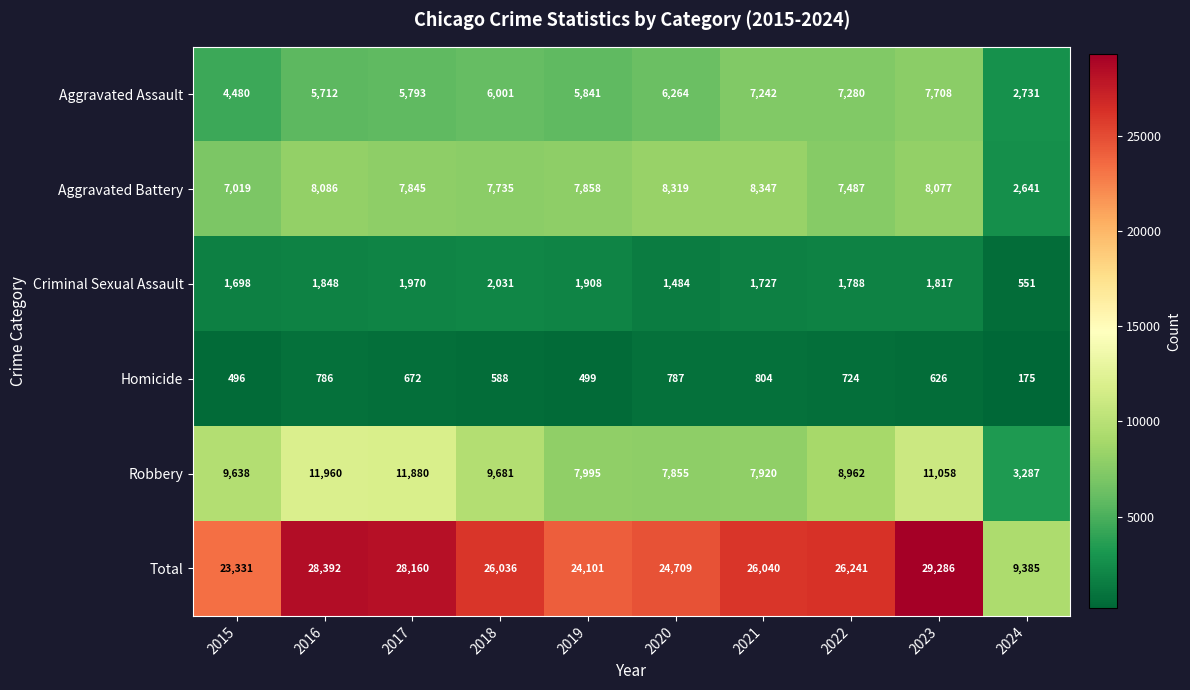

Where does the Total series first go above 26040?

2016